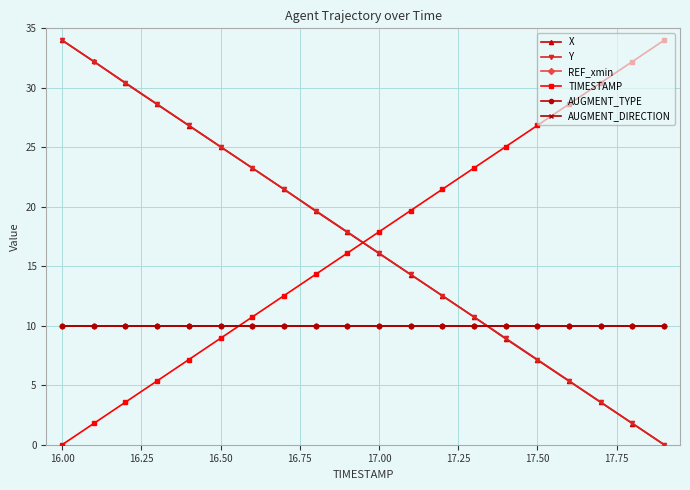

Is this an area chart (filled region under the line)?

No